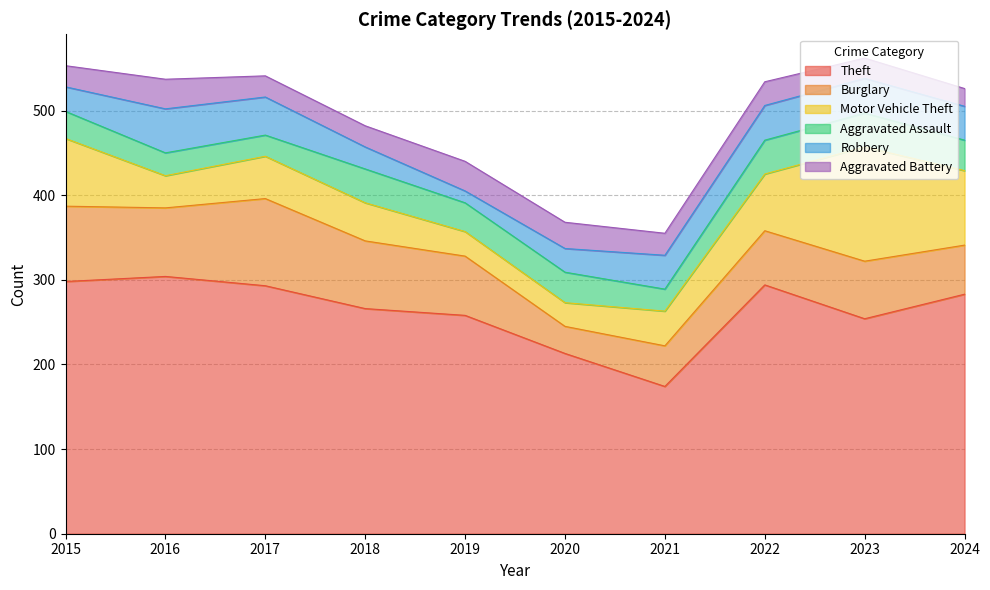

How many intersections are there between Aggravated Battery and Aggravated Assault?

3